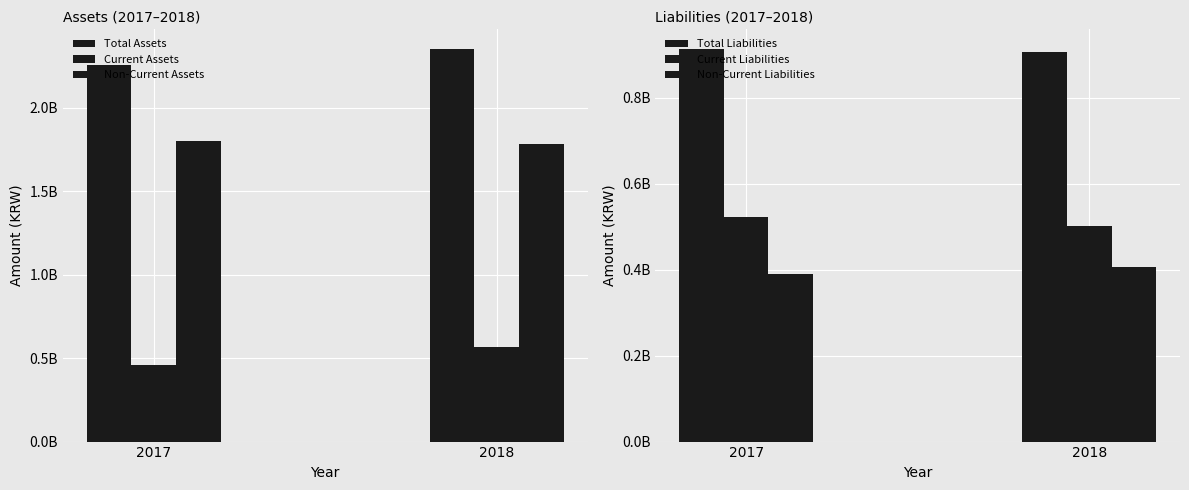

Which label corresponds to the largest value in the chart?

2018